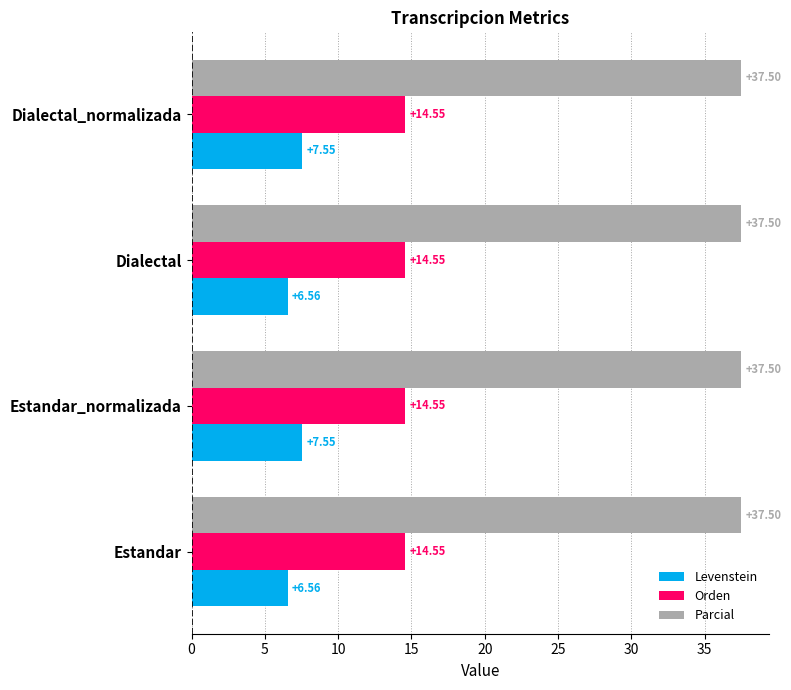

List the series in order of their peak value, highest first.

Parcial, Orden, Levenstein